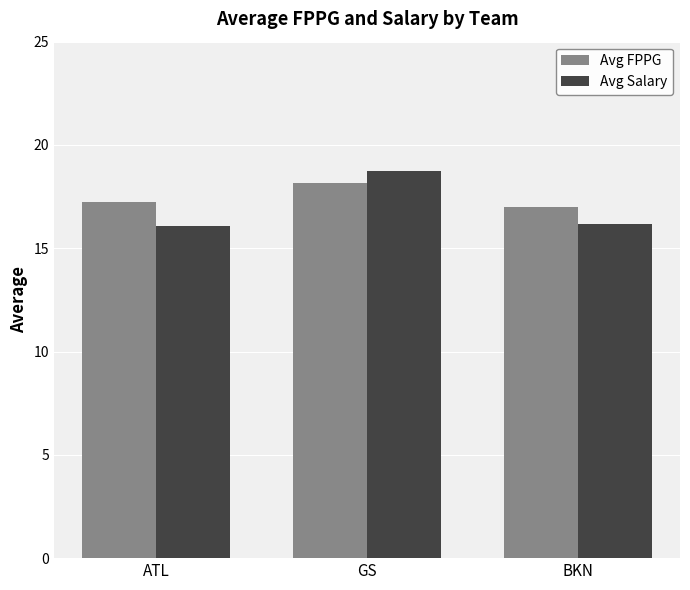

Reading left to right, transcribe all the data shown in this chart.

Avg FPPG: 17.2	18.2	17.0
Avg Salary: 16.1	18.7	16.2